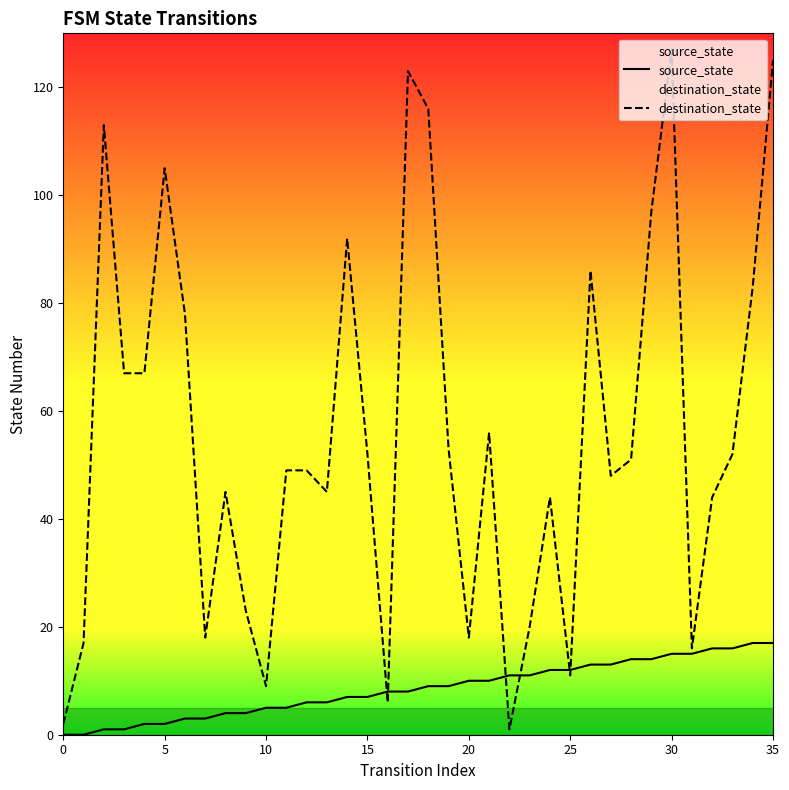

Rank the series by their maximum value, from highest to lowest.

destination_state, source_state